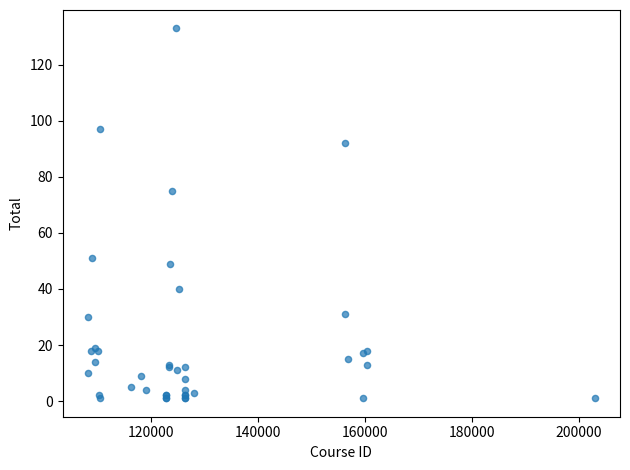

What Y value in the scatter plot is closest to 67?

75